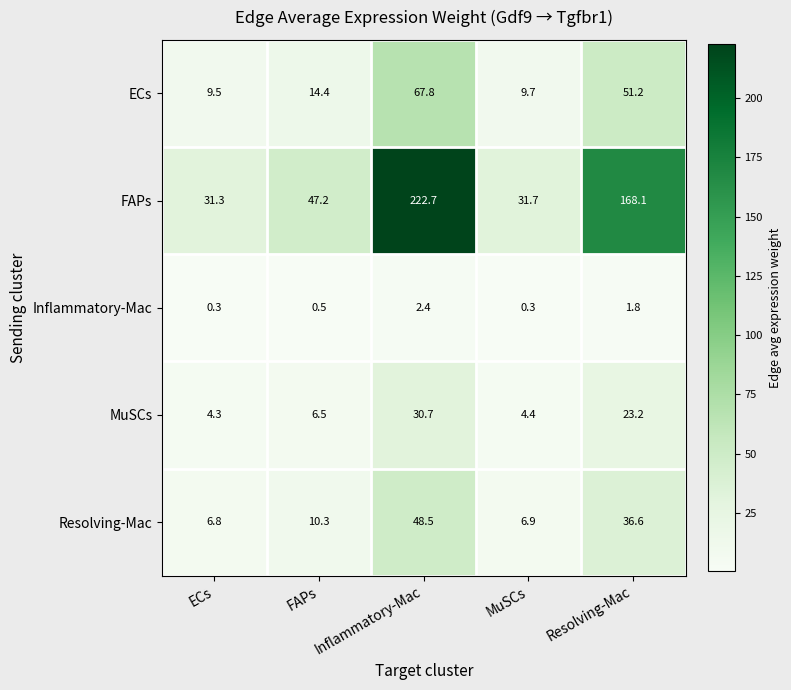

What is the smallest value displayed?

0.3